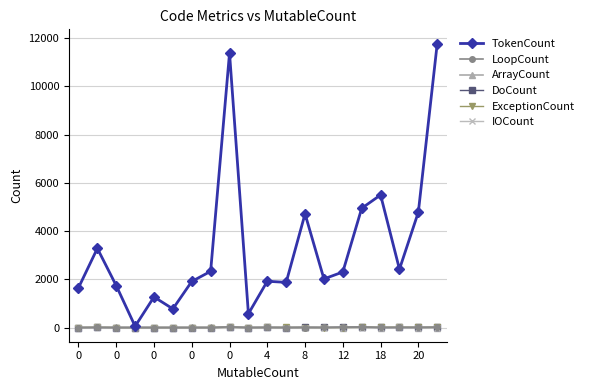

Which series has the largest total across all categories?

TokenCount